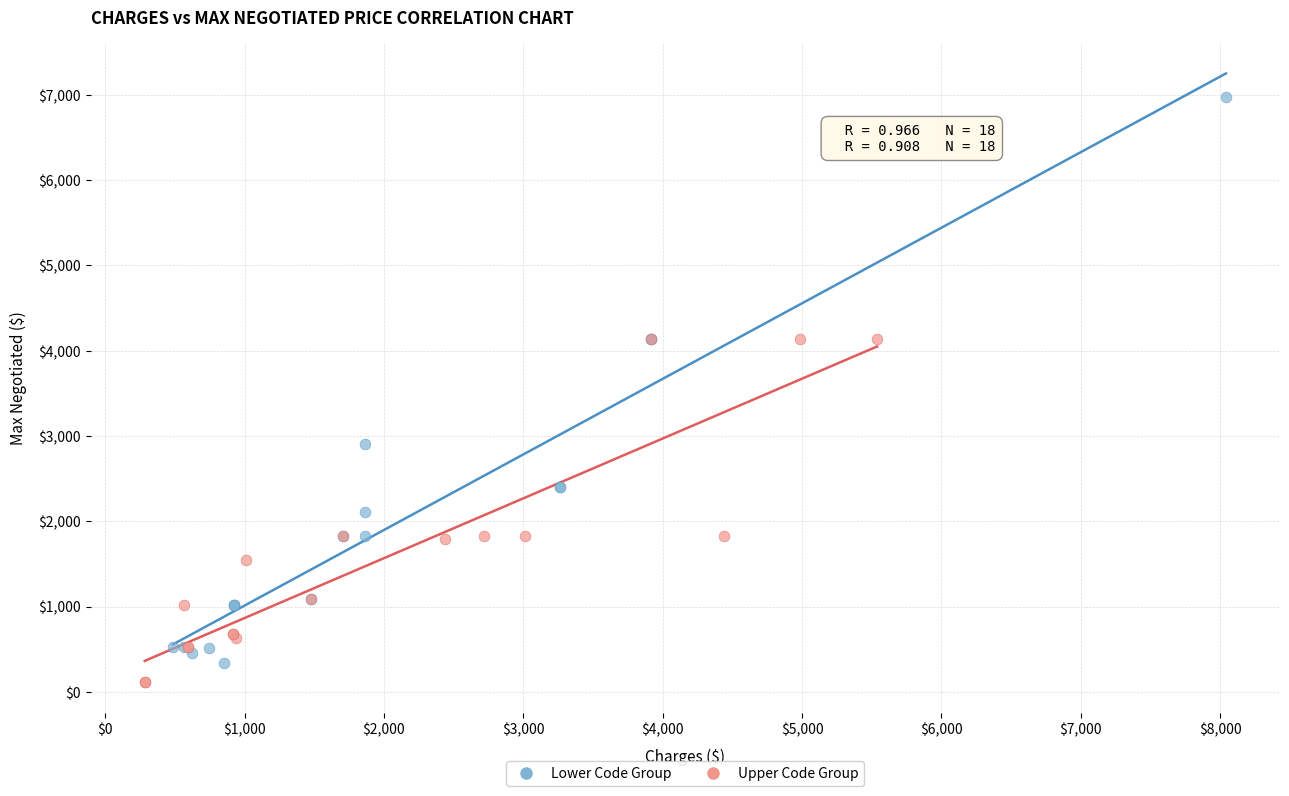

Which series contains the highest Y value?

Lower Code Group